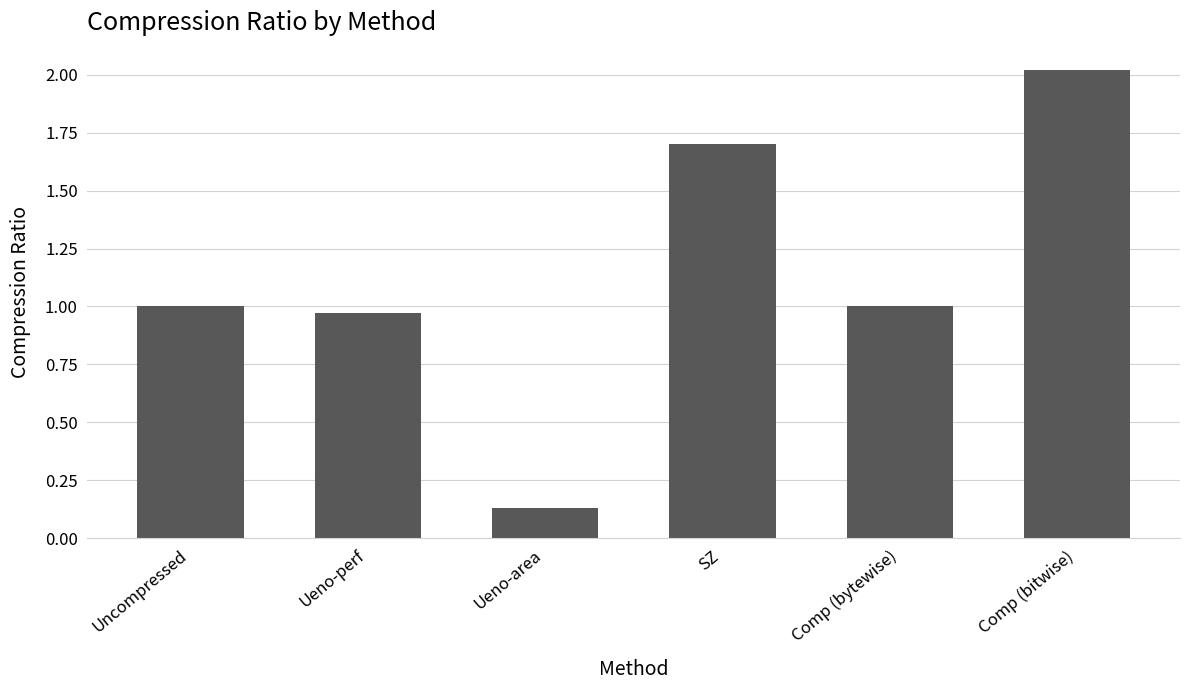

Which has a higher value, SZ or Ueno-area?

SZ